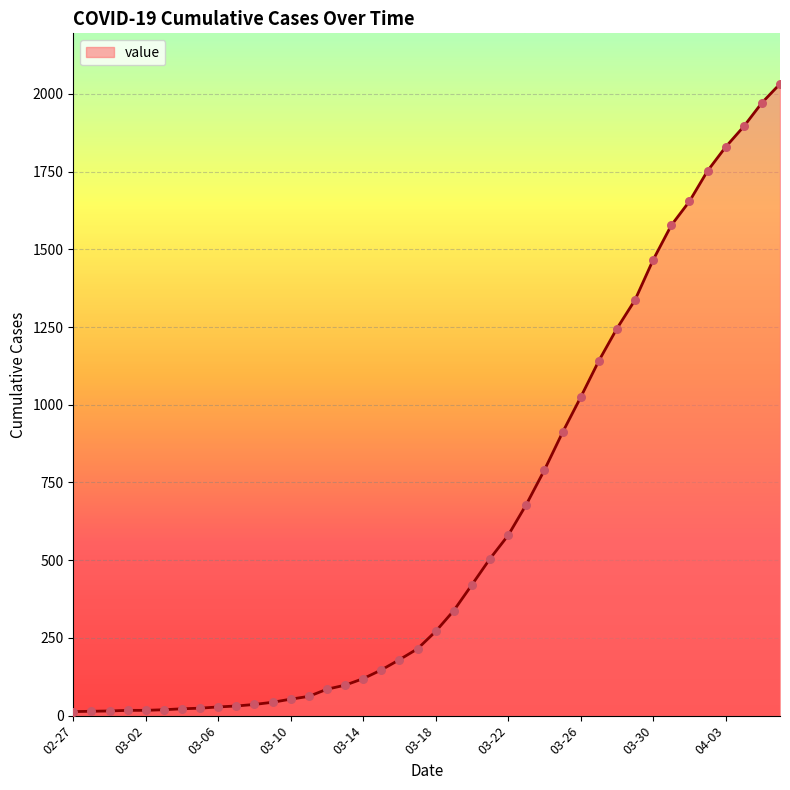

What is the maximum value shown in the chart?

2032